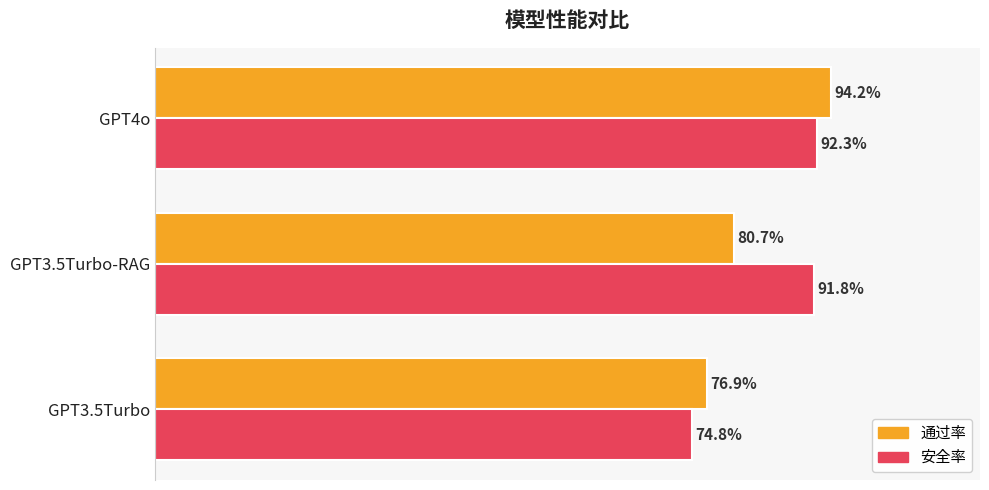

List the series in order of their overall mean, lowest first.

通过率, 安全率